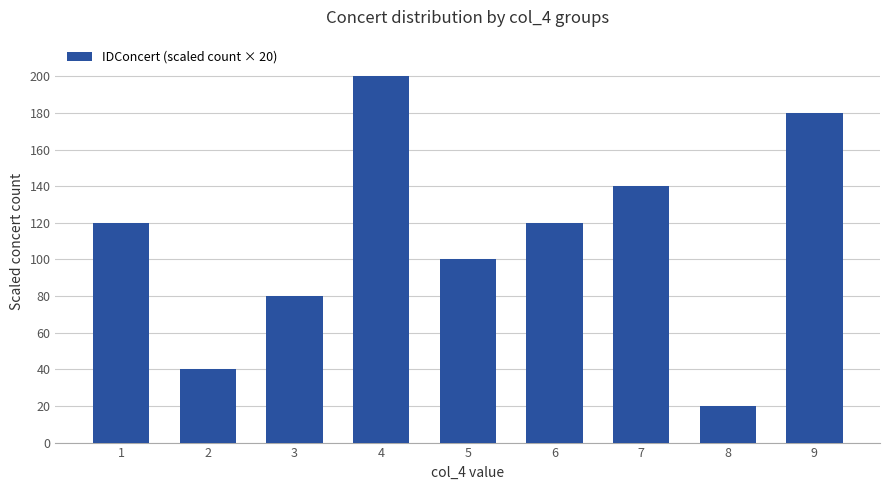

What is the ratio of the value at 2 to the value at 4?

0.2